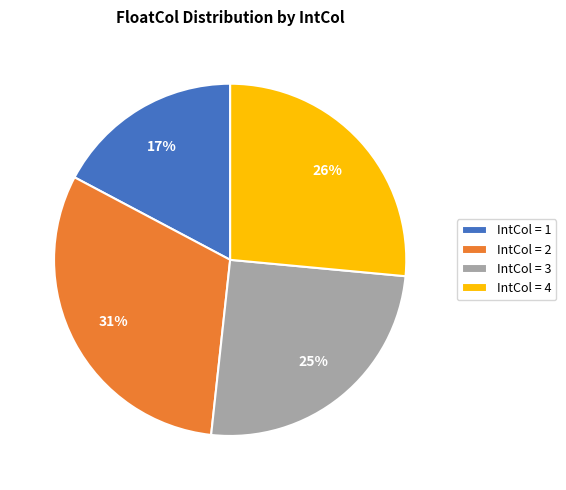

Is it true that IntCol = 3 is 12% of the pie?

False